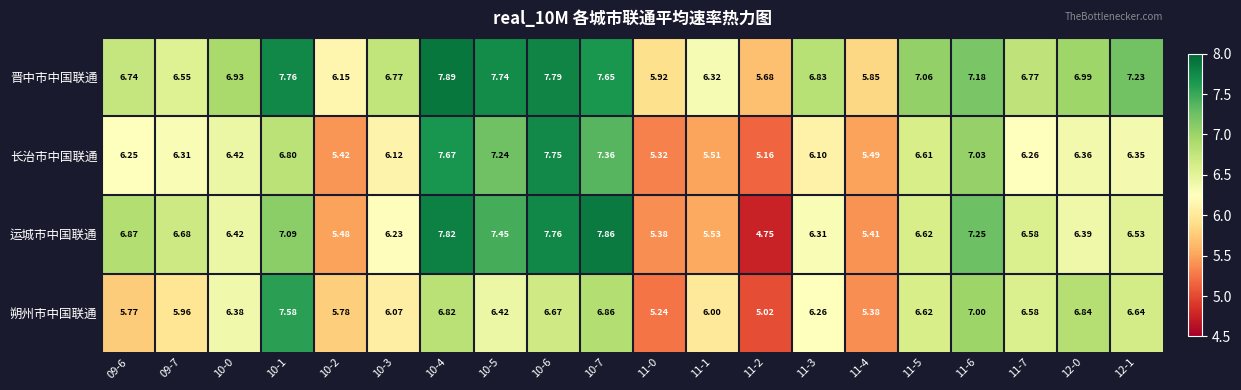

Which series has the largest total across all categories?

晋中市中国联通